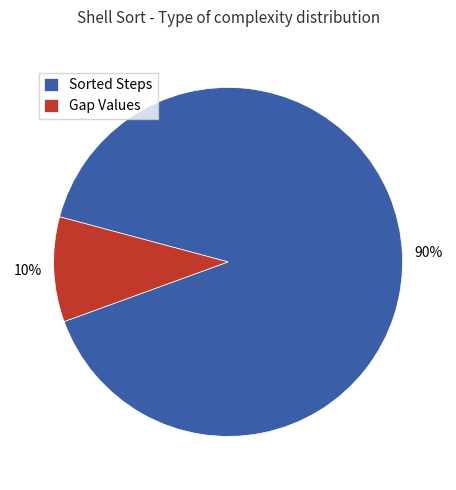

Is there a majority slice in this chart?

Yes